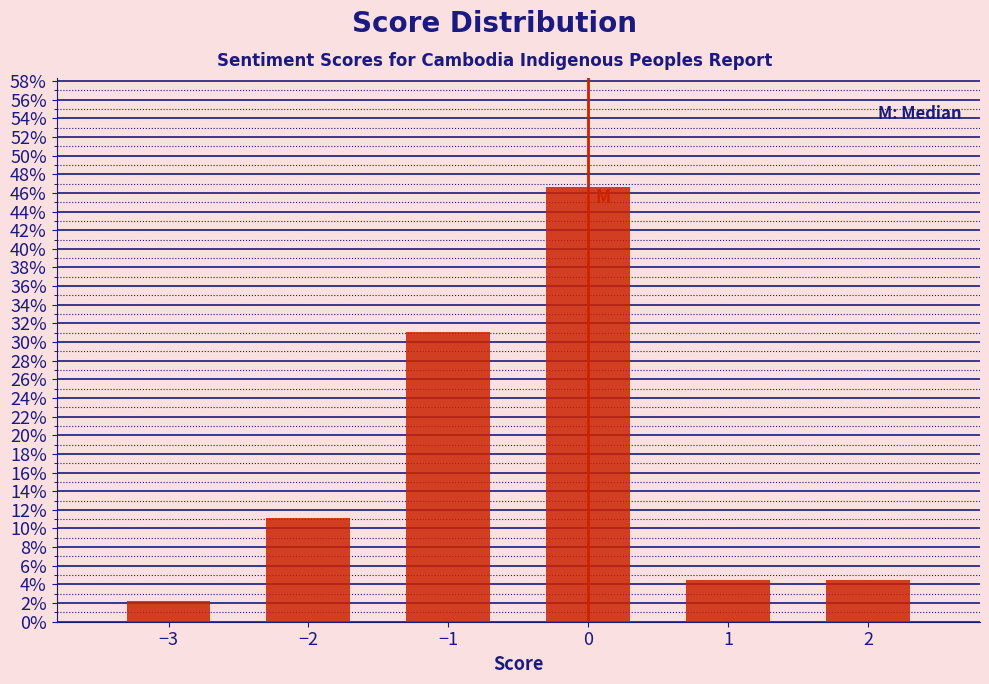

Reading left to right, transcribe all the data shown in this chart.

2.2	11.1	31.1	46.7	4.4	4.4